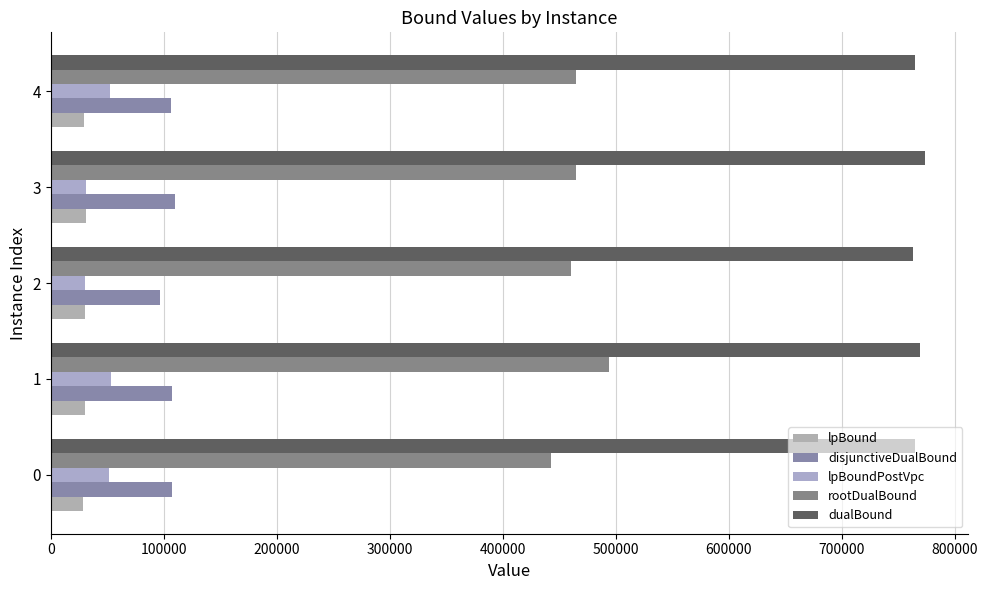

Count the number of data series in this chart.

5